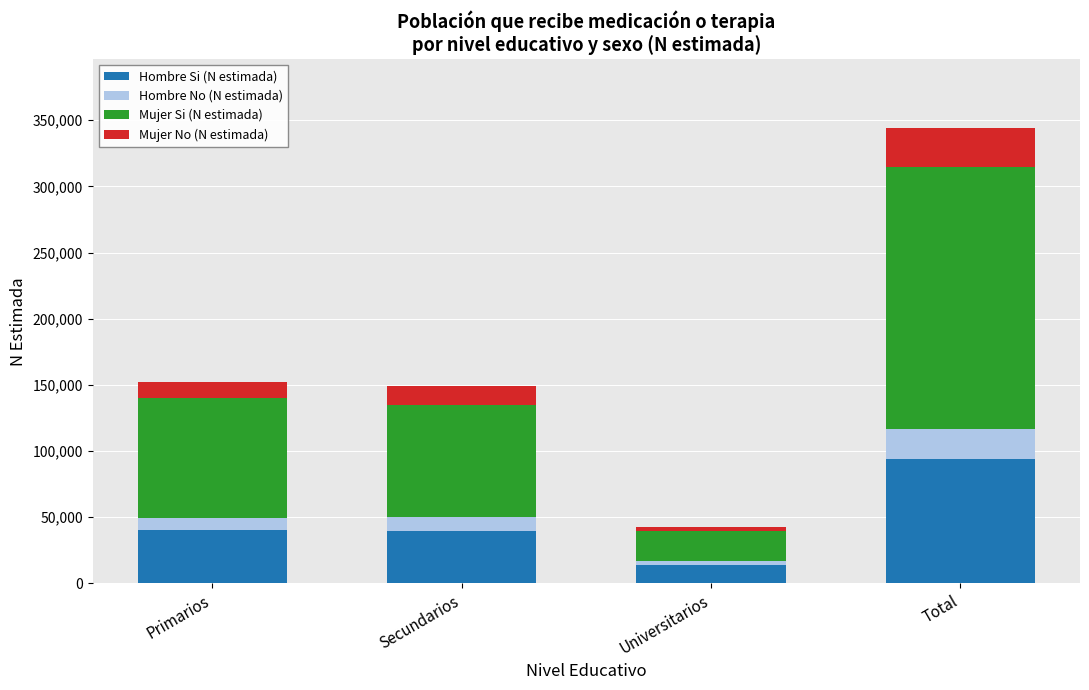

What is the difference between the maximum and second lowest values in the Hombre Si (N estimada) series?

54478